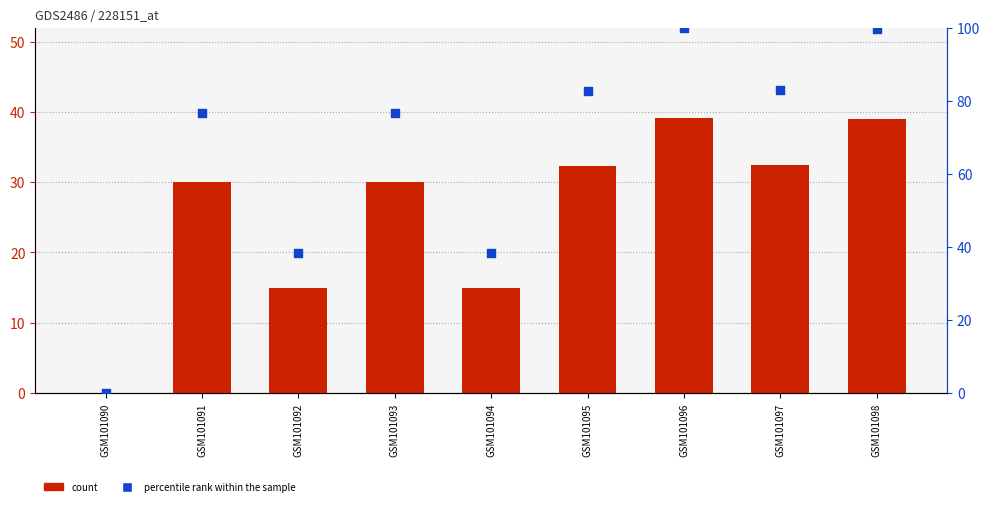

Which series has the largest total across all categories?

percentile rank within the sample